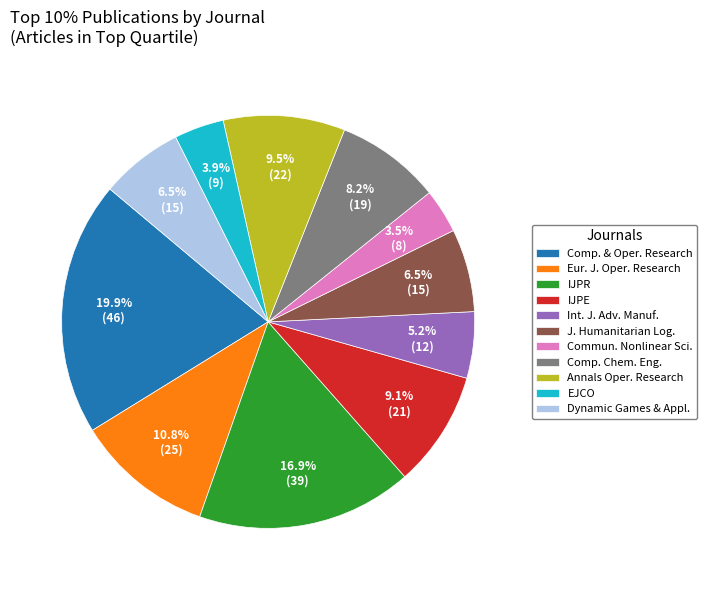

Which slice is the largest?

Comp. & Oper. Research